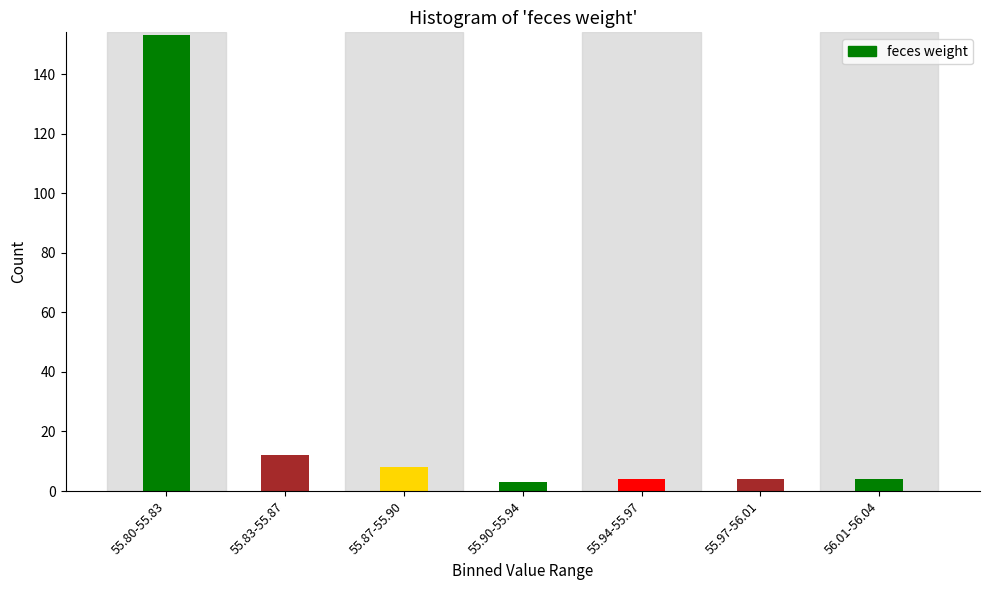

Reading left to right, what are all the values shown in this chart?

55.80-55.83=153	55.83-55.87=12	55.87-55.90=8	55.90-55.94=3	55.94-55.97=4	55.97-56.01=4	56.01-56.04=4